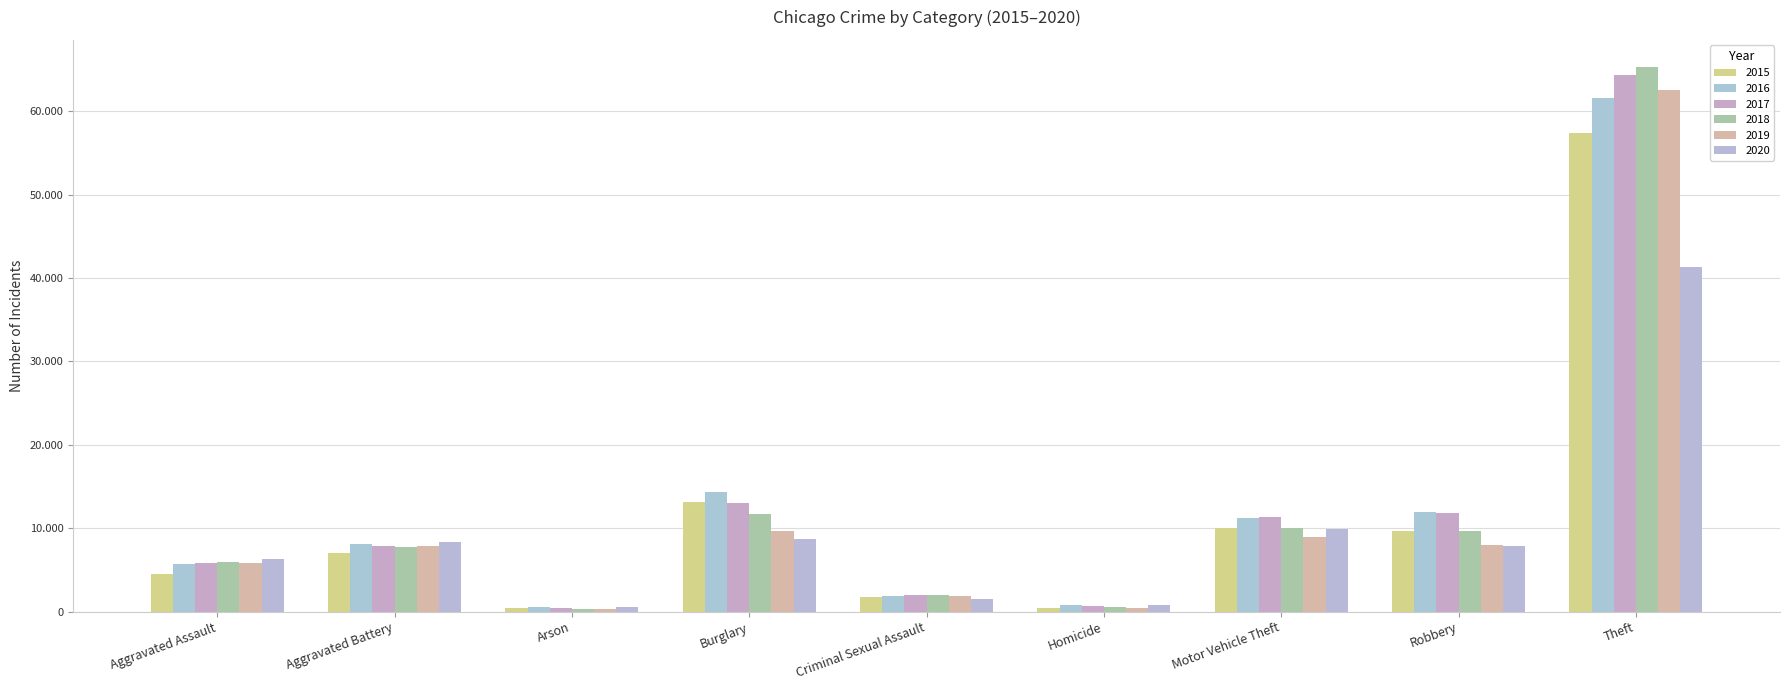

What is the smallest value displayed?

373